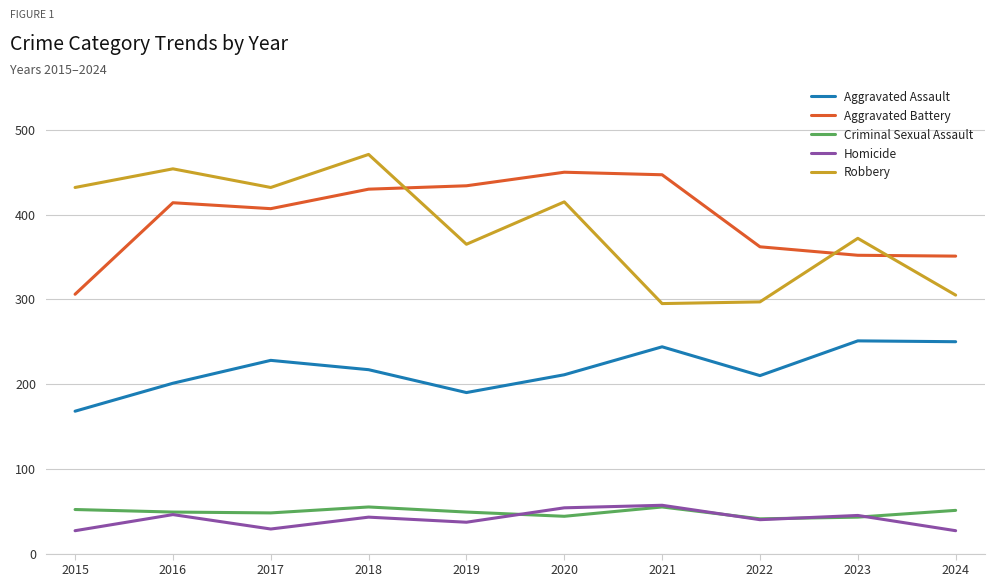

What is the difference between the second highest and second lowest values in the Aggravated Battery series?

96